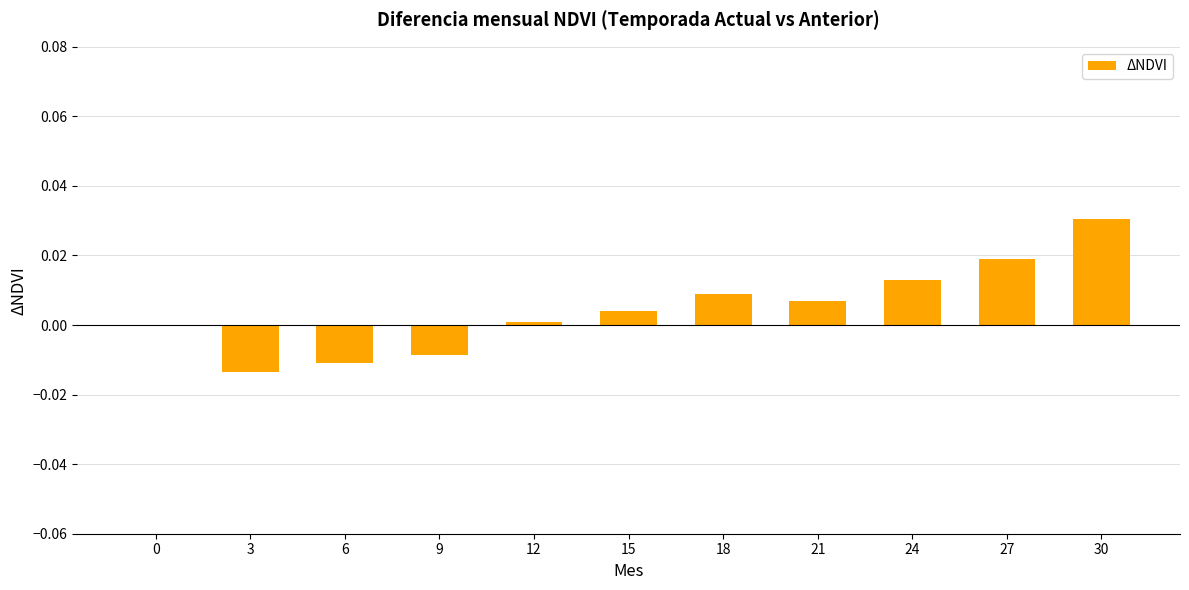

Which has a higher value, 15 or 27?

27